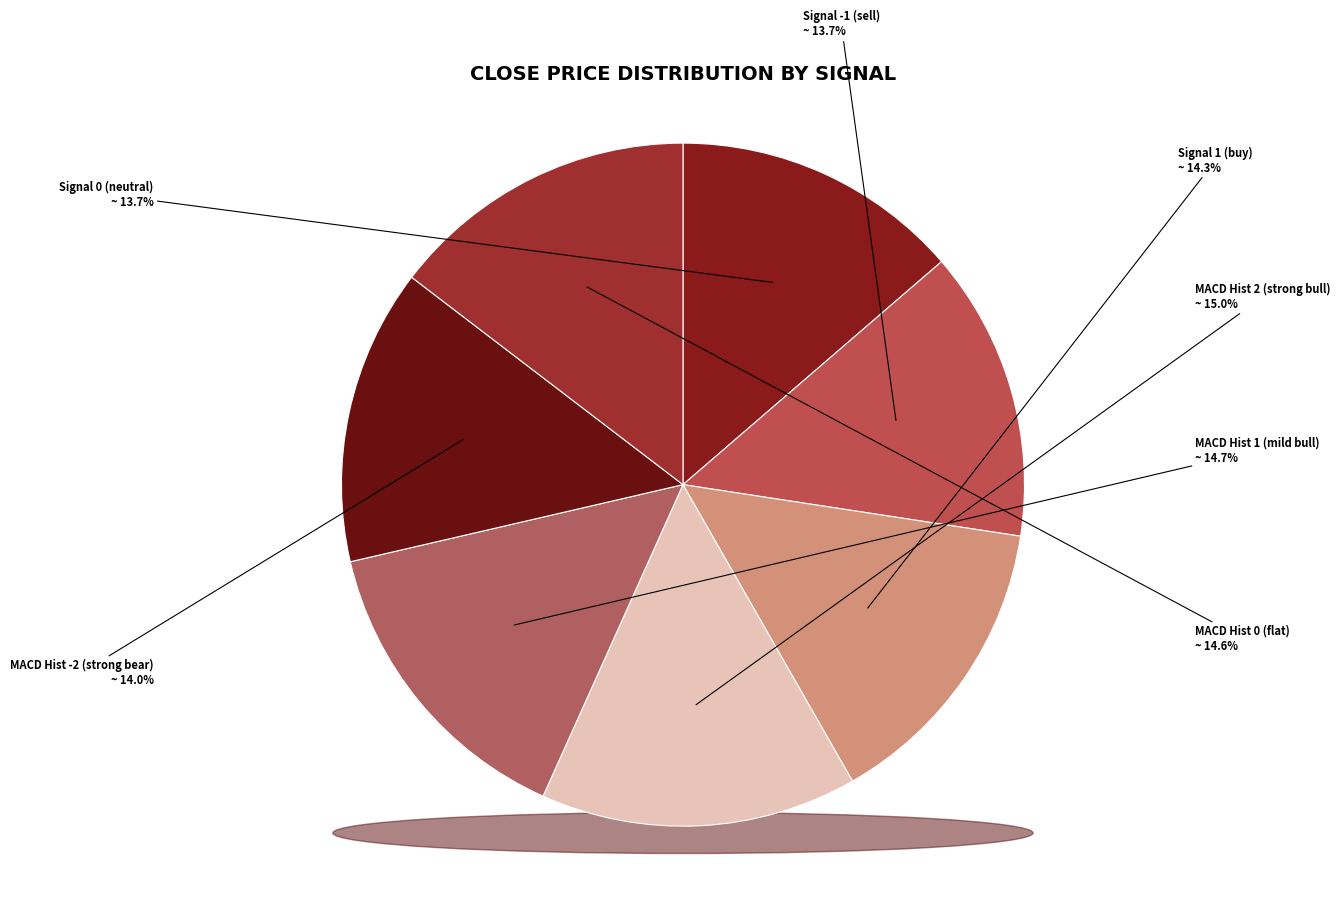

Combined, do macd_hists=1 and macd_hists=2 account for over 50%?

No